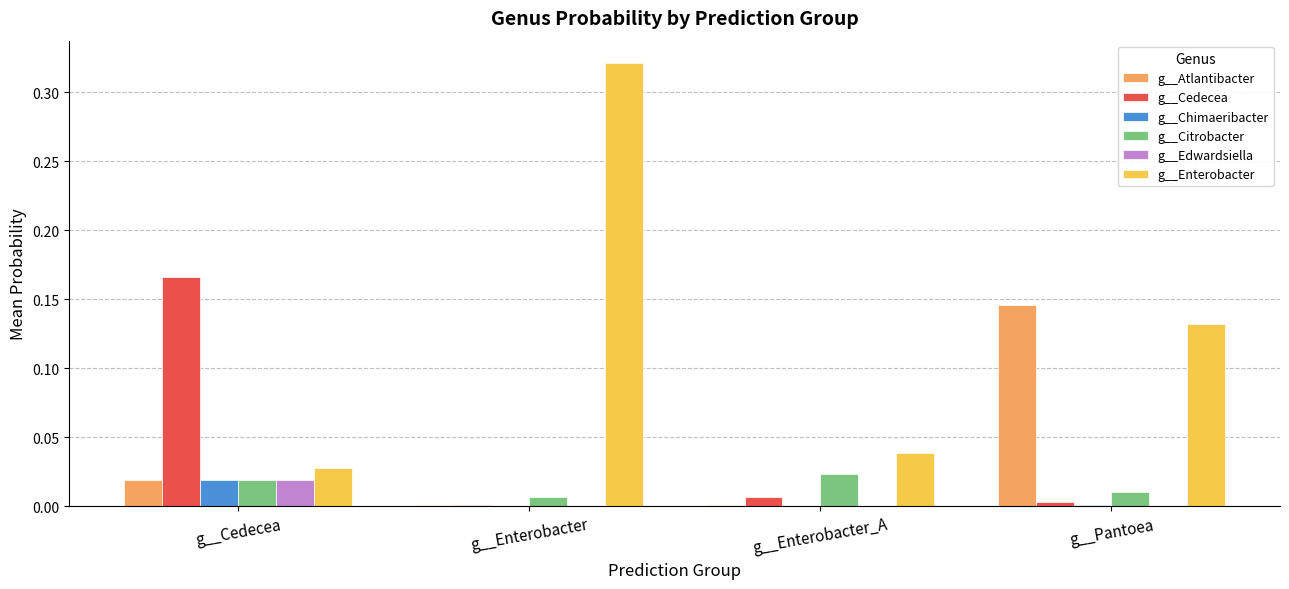

The value of g__Chimaeribacter at g__Enterobacter_A is 0.0. True or false?

True